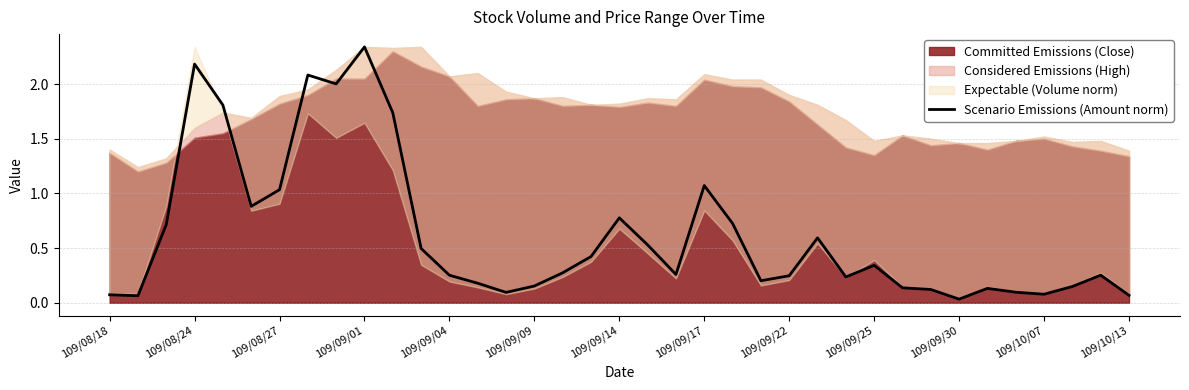

How many data points does each series have?

37